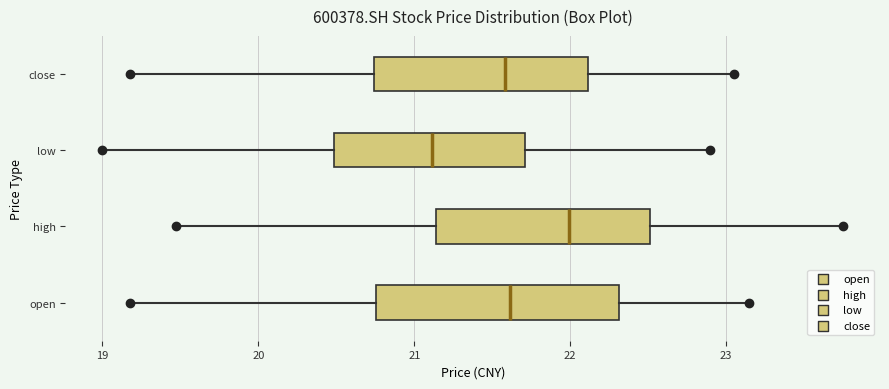

Reading bottom to top, transcribe this box plot: for each box, give where its median line is, the range the box spans, and where its two whiskers end, as read against the x-axis. The values are not printed on the chart, so give them approximately, as read against the axis.

open: median 21.6, box 20.8 to 22.3, whiskers 19.2 to 23.2
high: median 22.0, box 21.1 to 22.5, whiskers 19.5 to 23.8
low: median 21.1, box 20.5 to 21.7, whiskers 19.0 to 22.9
close: median 21.6, box 20.7 to 22.1, whiskers 19.2 to 23.1